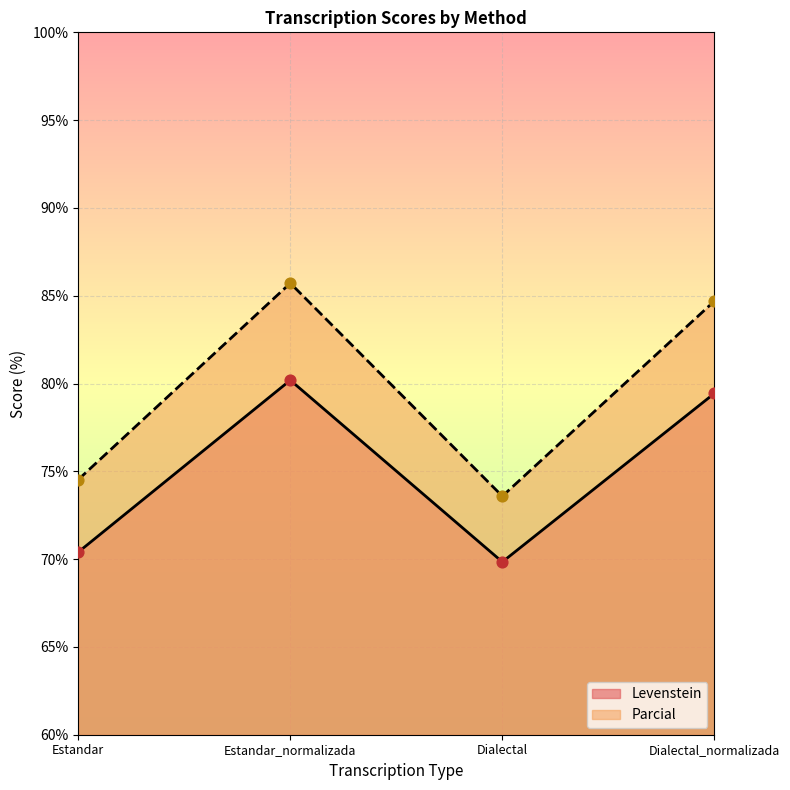

Is the value of Levenstein at Estandar greater than the value of Parcial at Estandar?

No